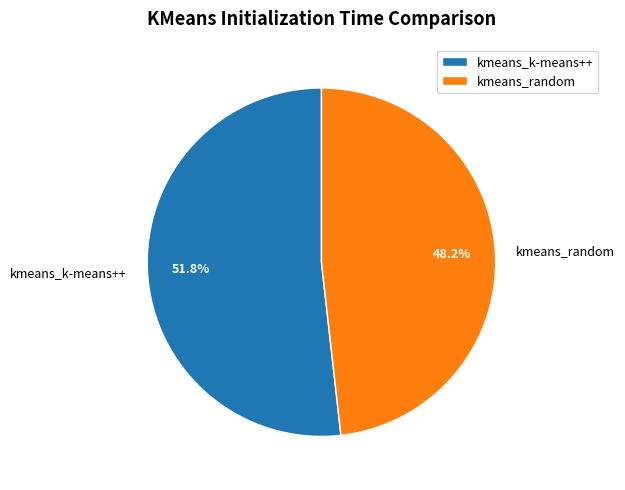

To the nearest percent, what is the difference between the kmeans_random and kmeans_k-means++ slice percentages?

4%